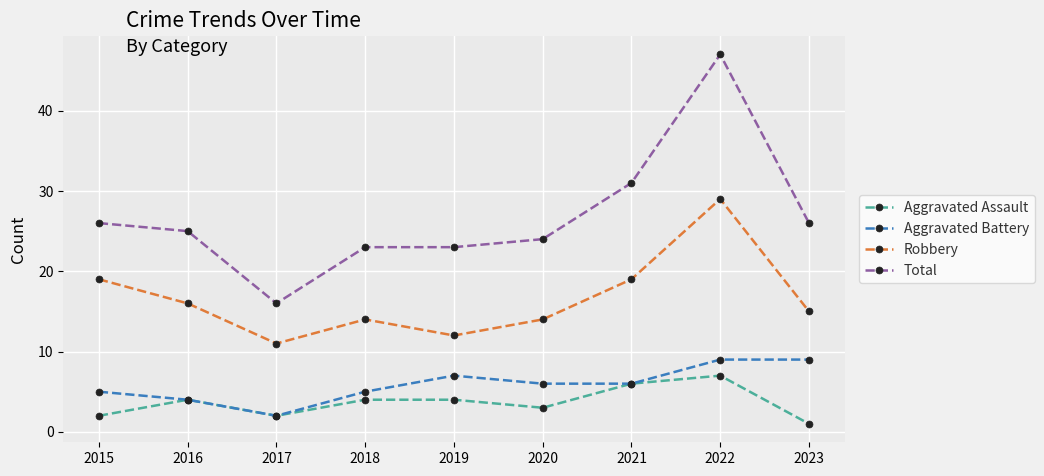

What is the total value across all series at 2022?

92